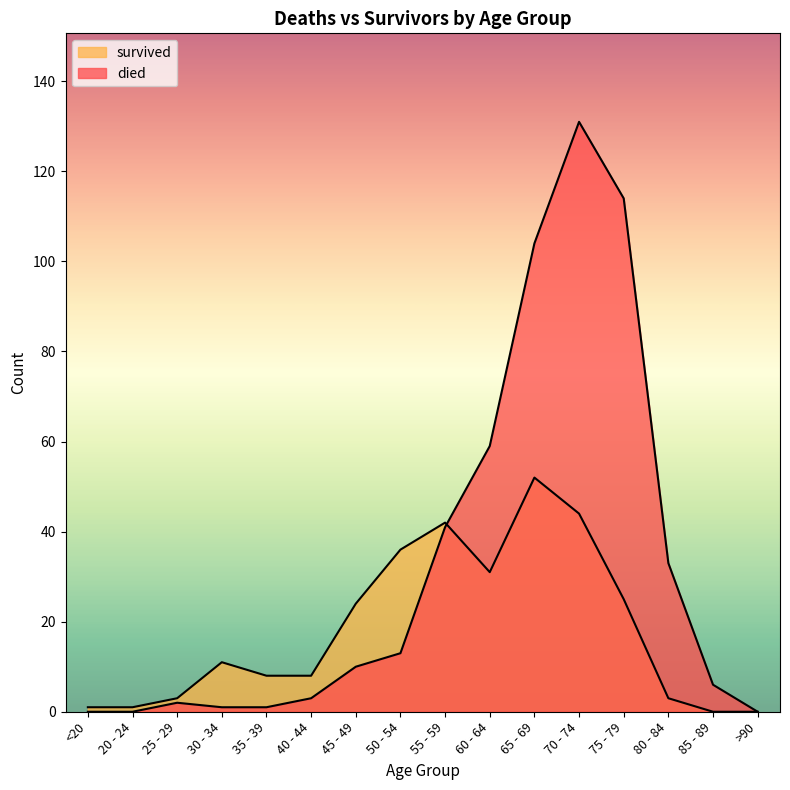

True or false: died has a value of 16 at 45 - 49.

False